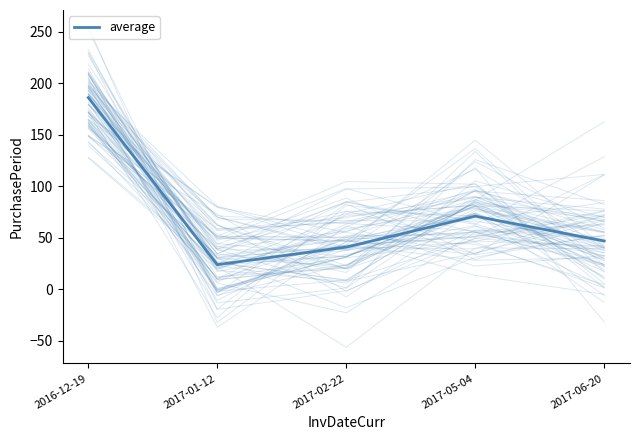

Reading right to left, list all the values displayed in this chart.

2017-06-20=47	2017-05-04=71	2017-02-22=41	2017-01-12=24	2016-12-19=186